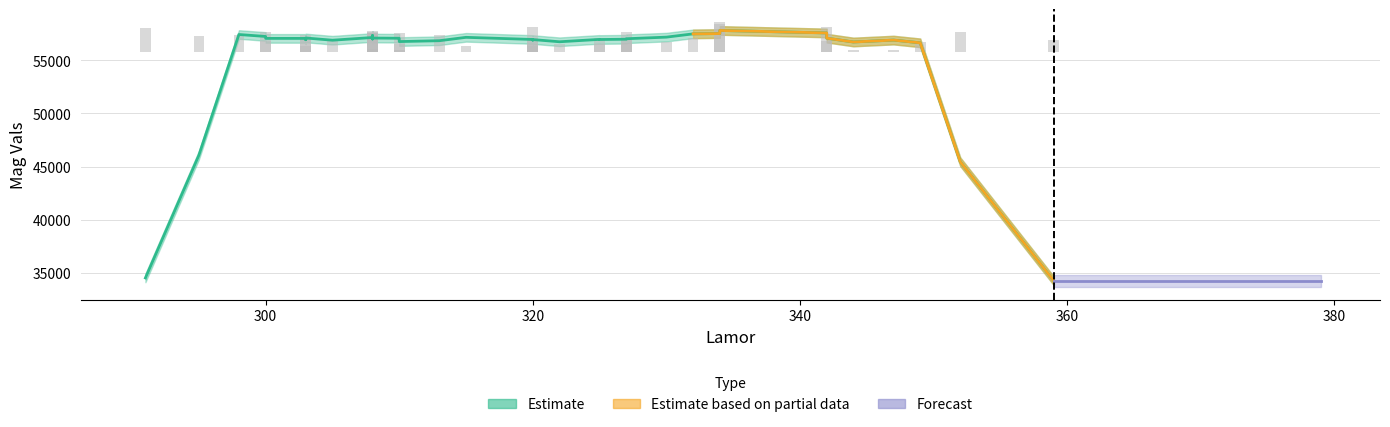

What is the smallest value displayed?

291.0